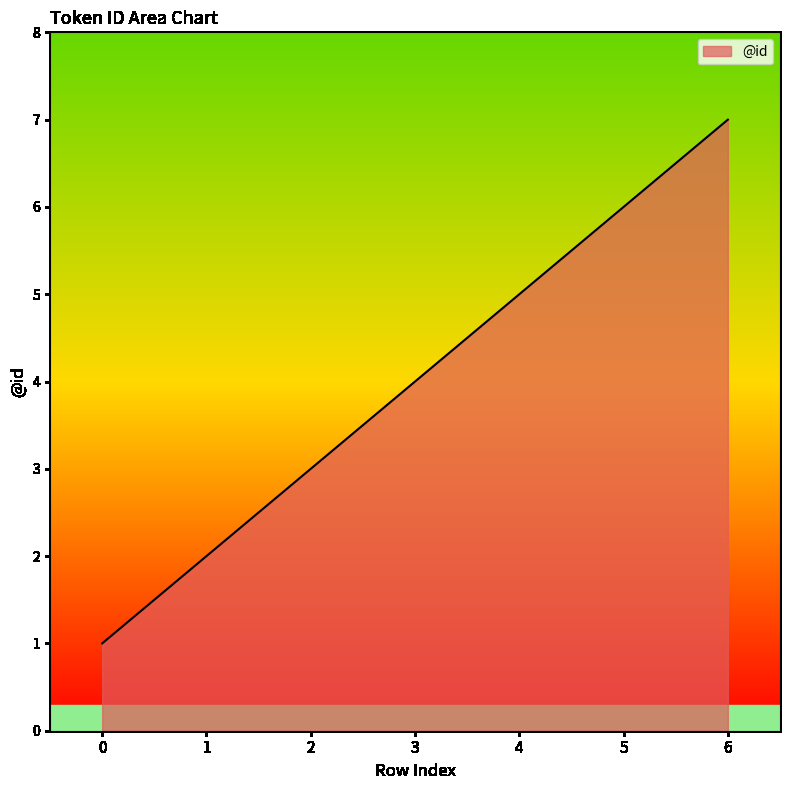

List the labels in order of value, smallest first.

0, 1, 2, 3, 4, 5, 6